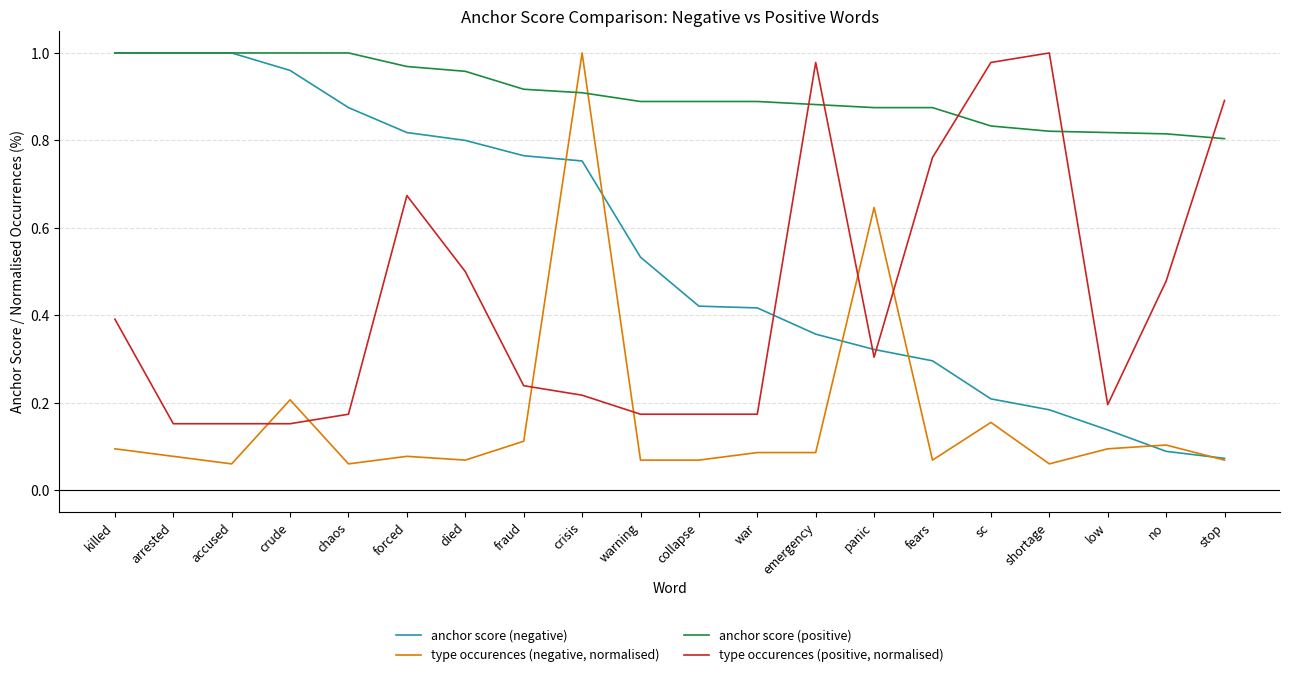

Which series has the largest total across all categories?

anchor score (positive)